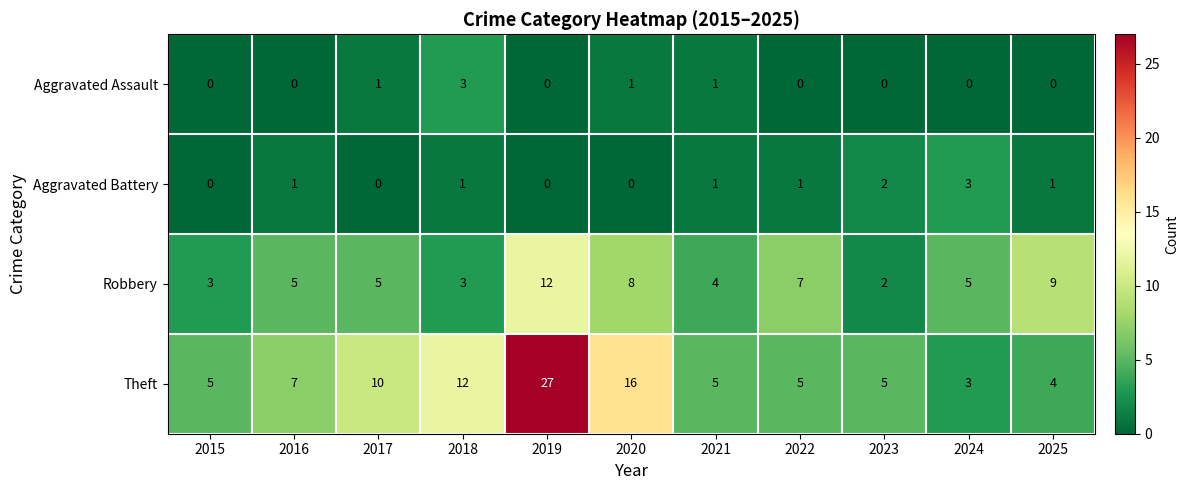

Rank the series at 2022 from highest to lowest value.

Robbery, Theft, Aggravated Battery, Aggravated Assault